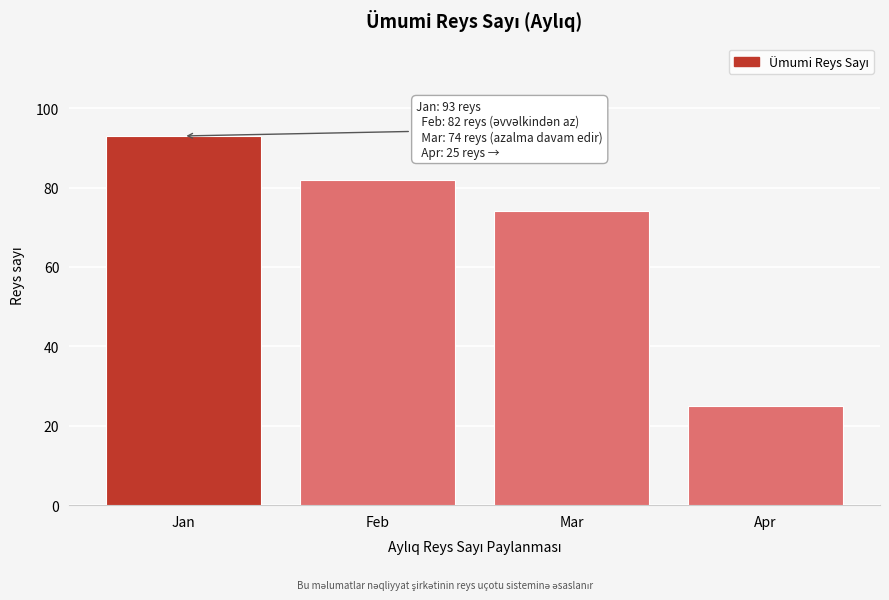

Reading left to right, what are all the values shown in this chart?

Jan=93	Feb=82	Mar=74	Apr=25